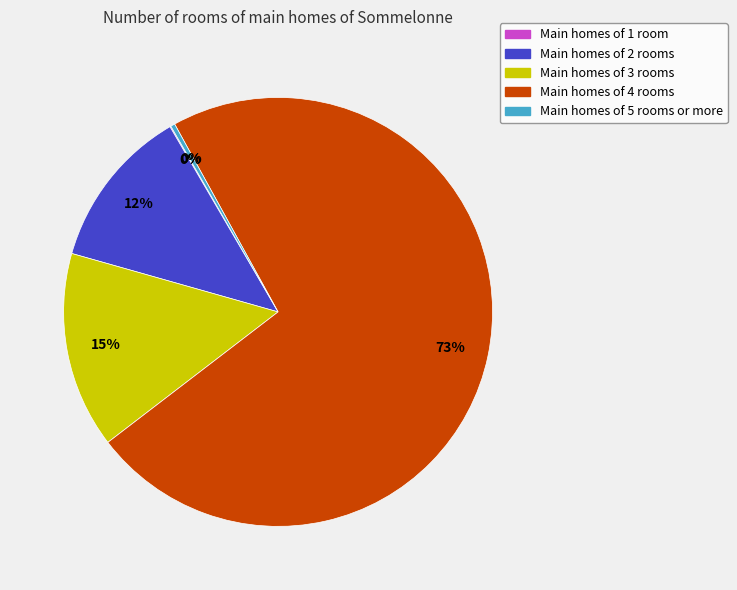

Which category has the biggest portion of the pie?

Main homes of 4 rooms